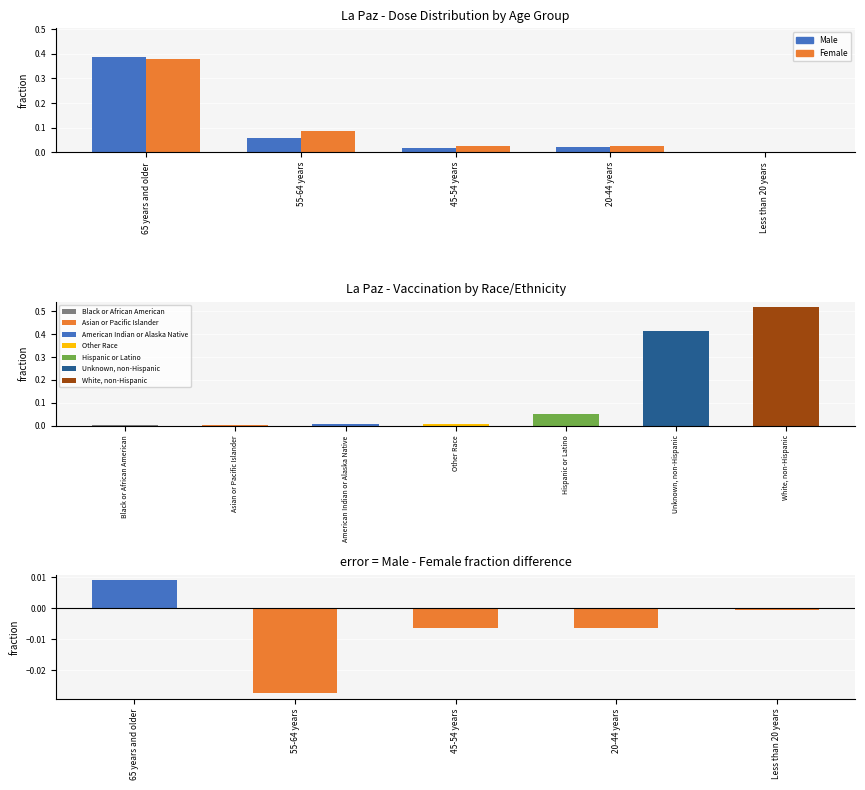

True or false: Male has a value of 0.0 at 20-44 years.

True